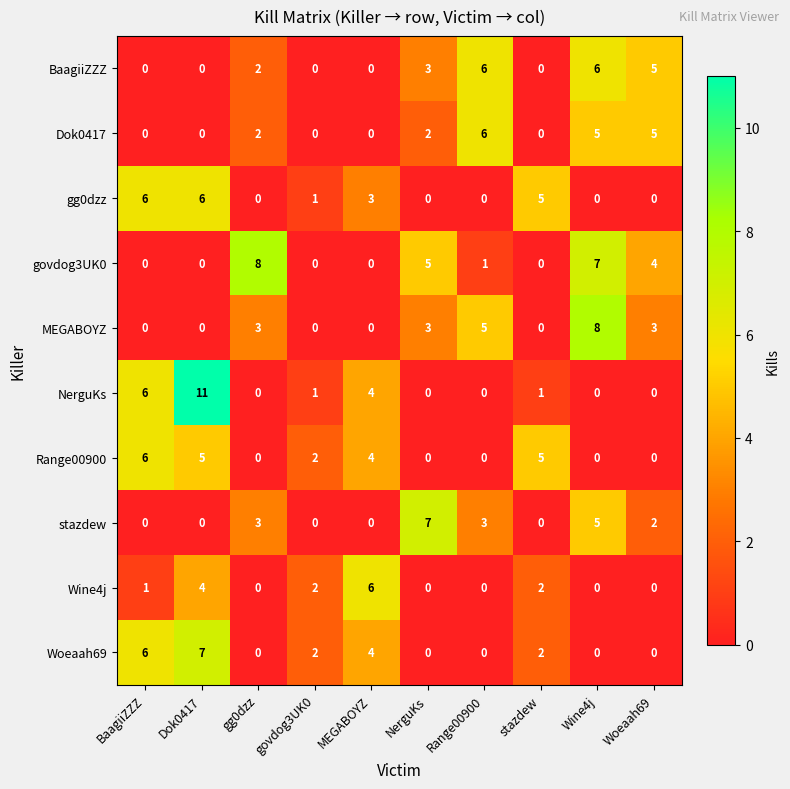

Is it true that NerguKs equals 0 at gg0dzz?

True